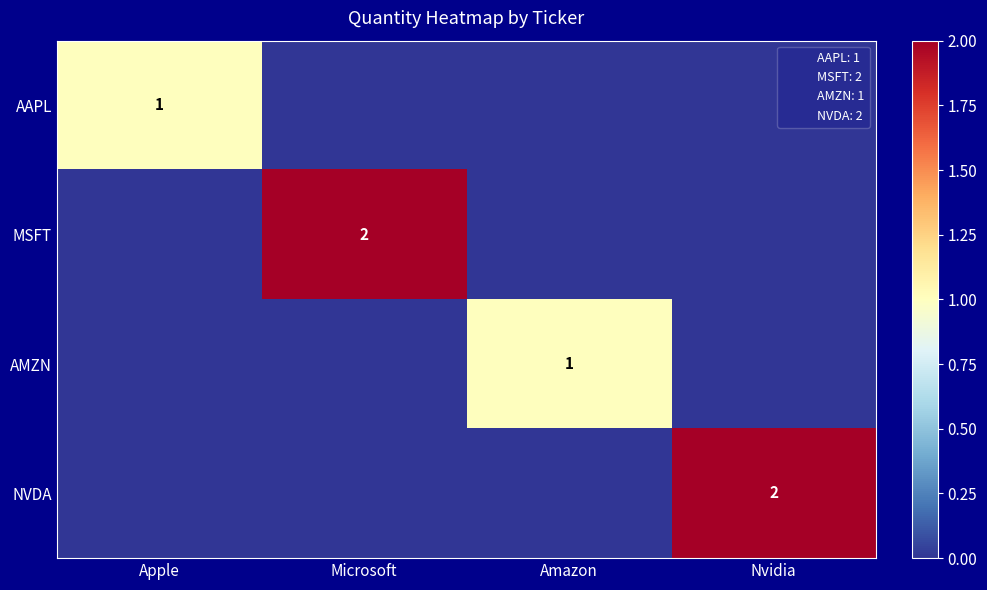

Rank the series at Amazon from lowest to highest value.

AAPL, MSFT, NVDA, AMZN